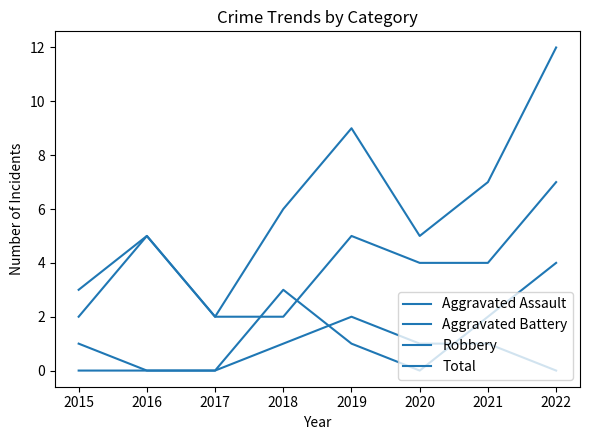

Does the chart display data point markers on the line(s)?

No